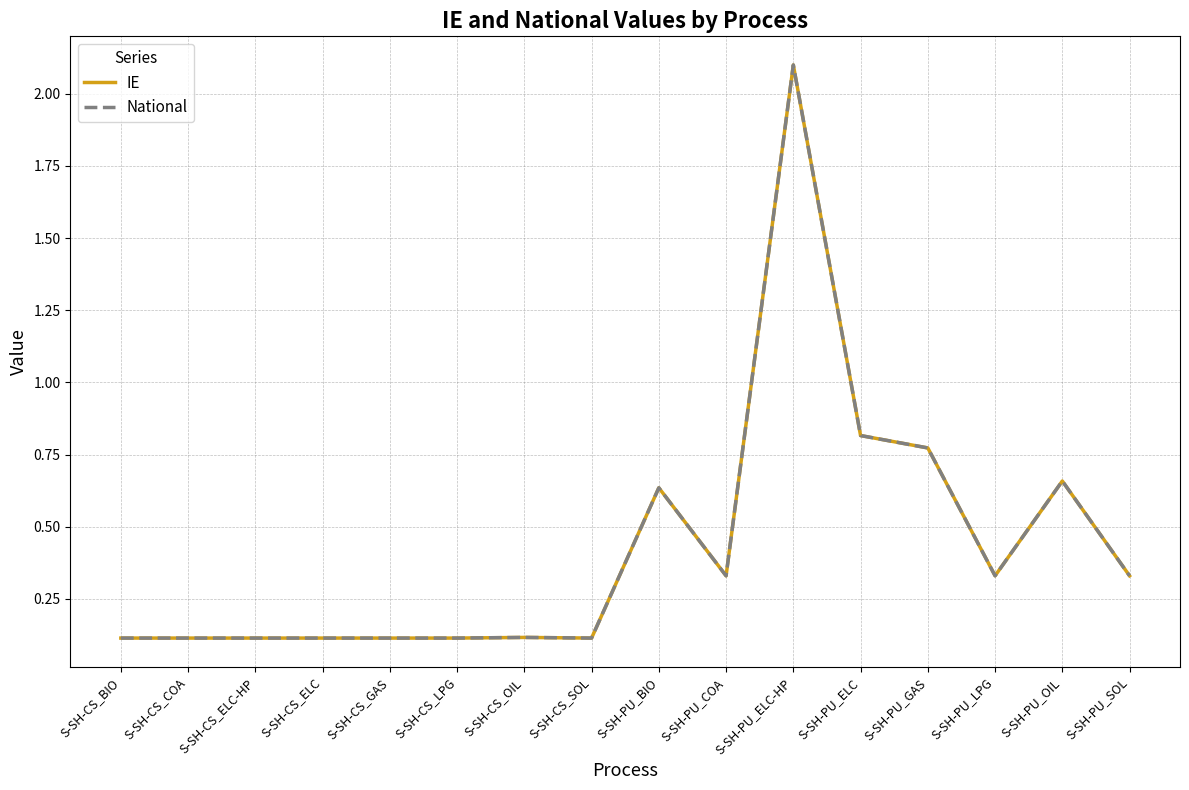

Which category has the lowest value in the IE series?

S-SH-CS_BIO